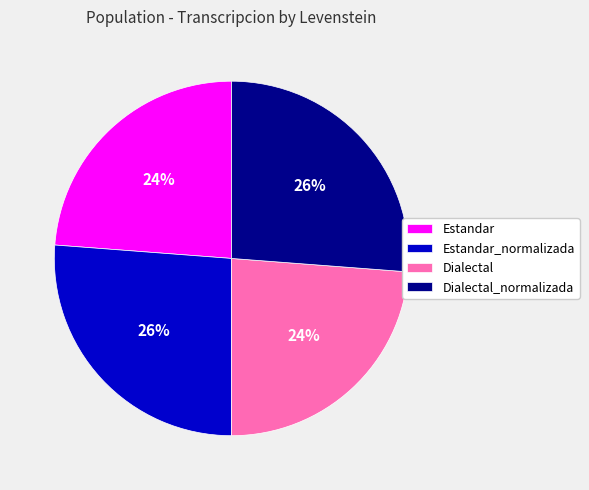

Is the sum of Estandar and Dialectal greater than half?

No